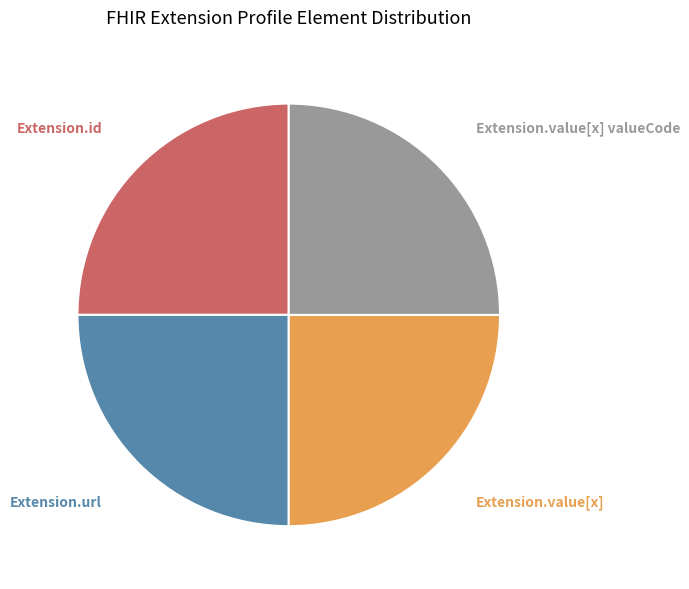

Is there any slice that represents more than half of the pie?

No